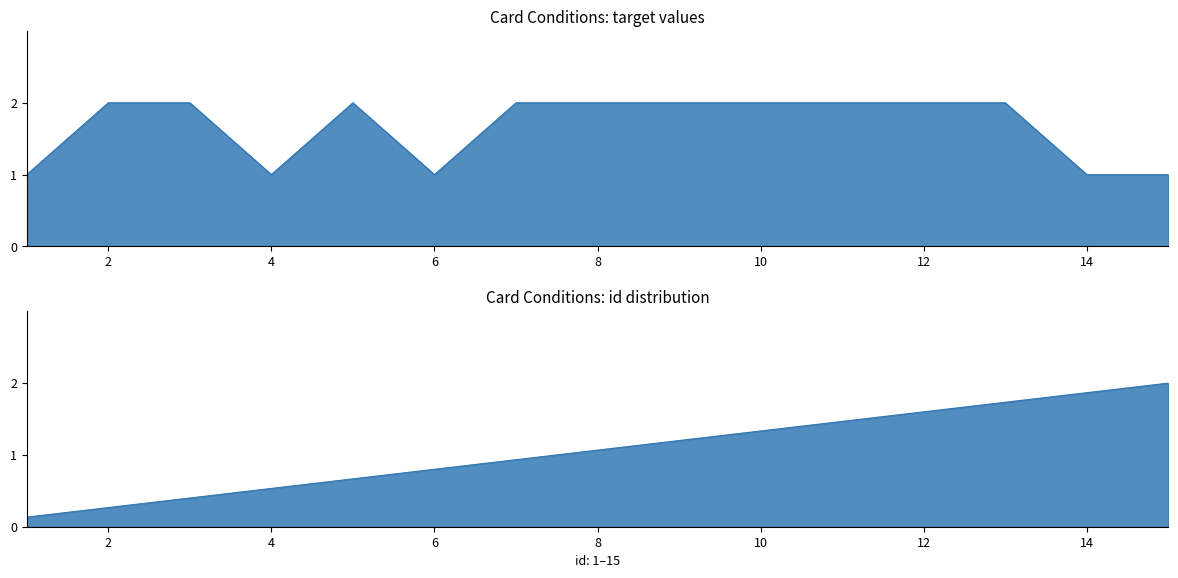

What is the difference between the values at 8 and 4?

1